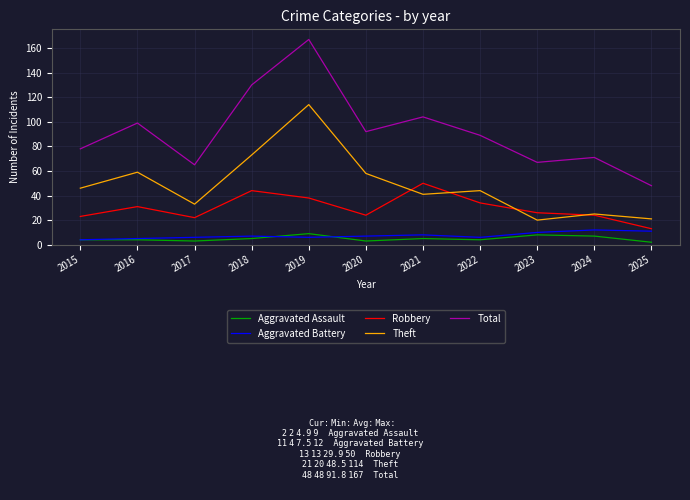

Where does the Theft series first go above 44?

2015